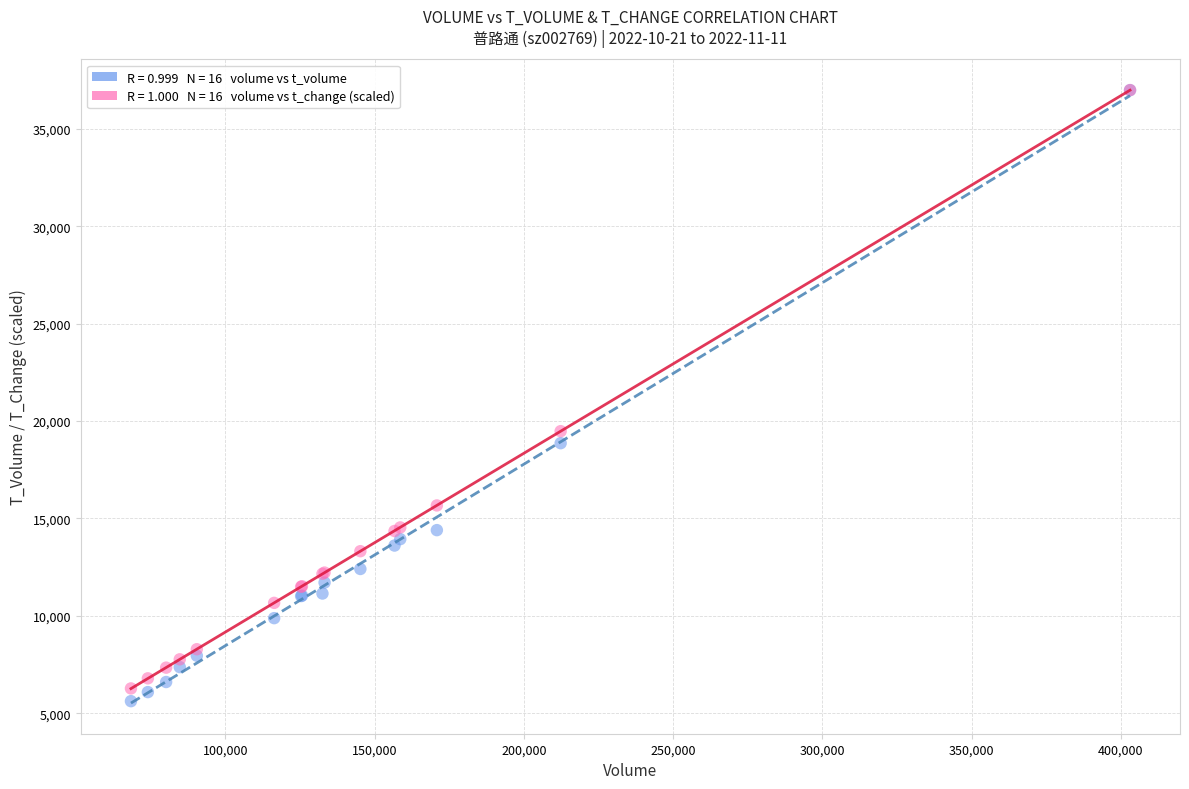

Across all series, what Y value is closest to 21304?

19481.3